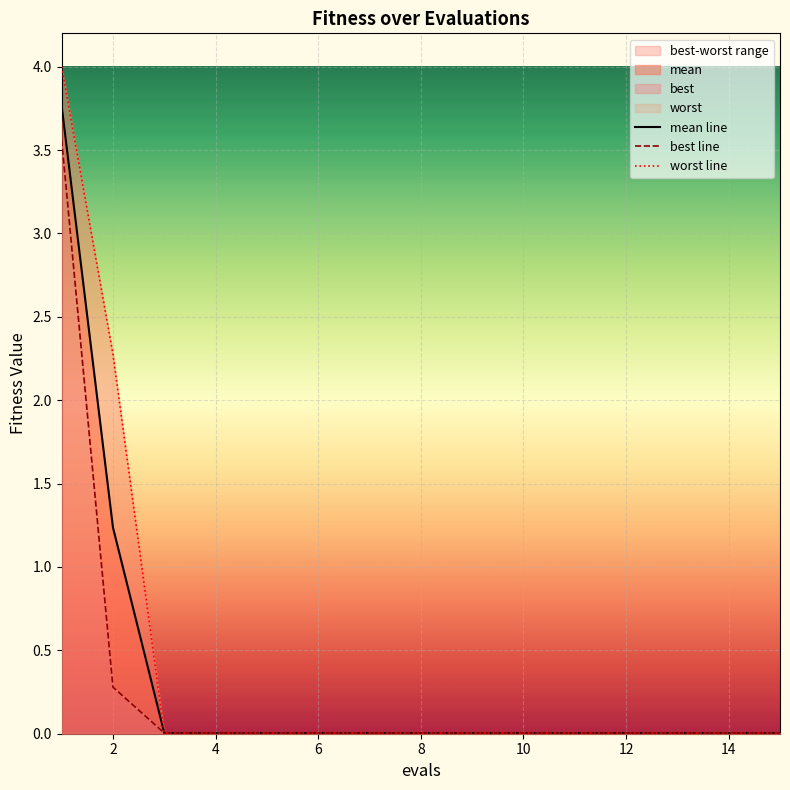

Between 6 and 12, which is larger?

6